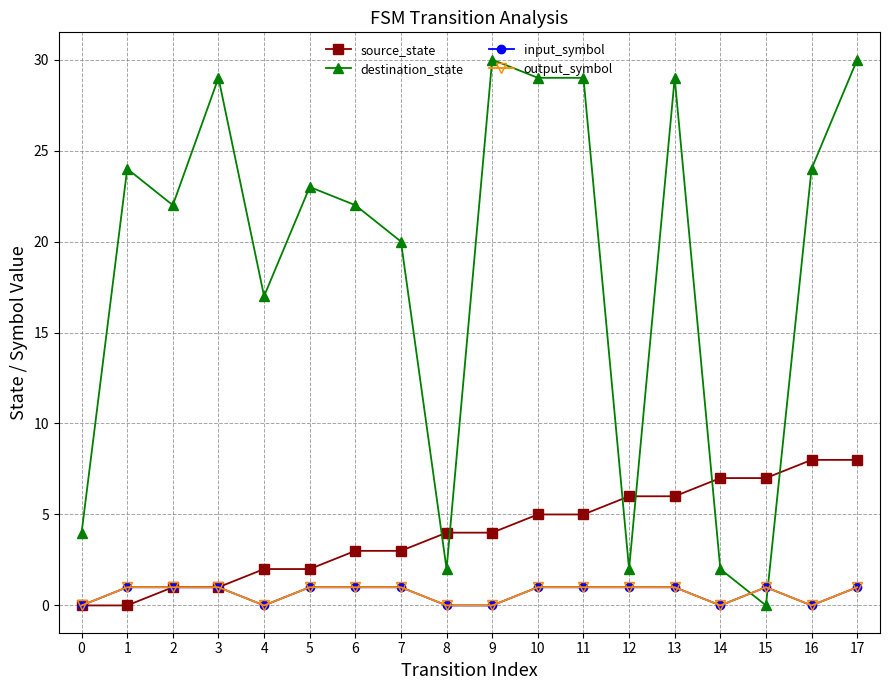

What is the value of the output_symbol point at the 13th from the left?

1